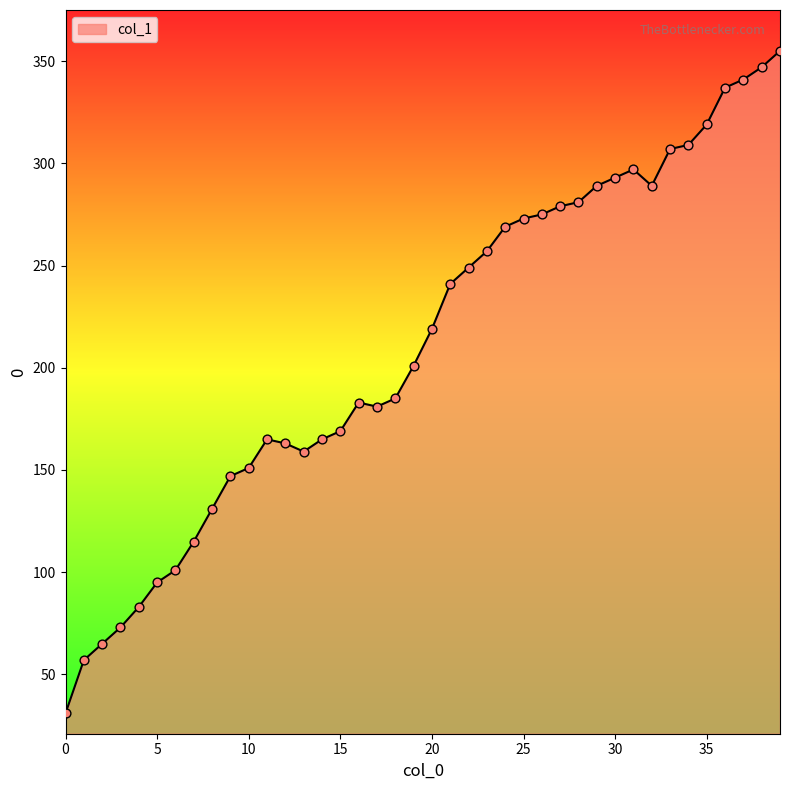

What is the difference between the maximum and minimum values?

324